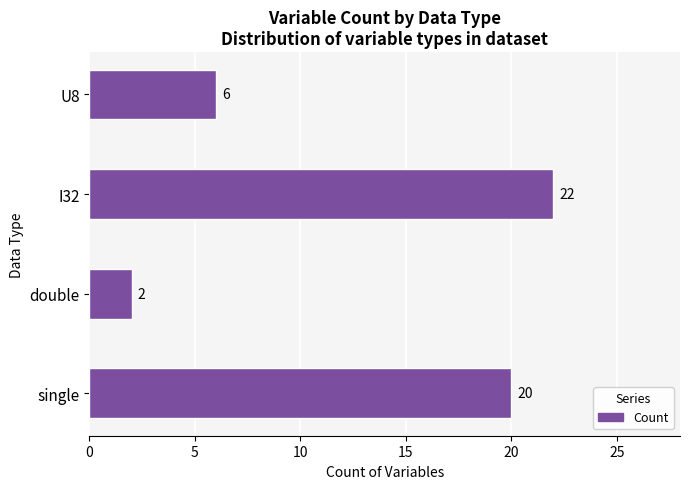

What is the change in value from single to double?

-18